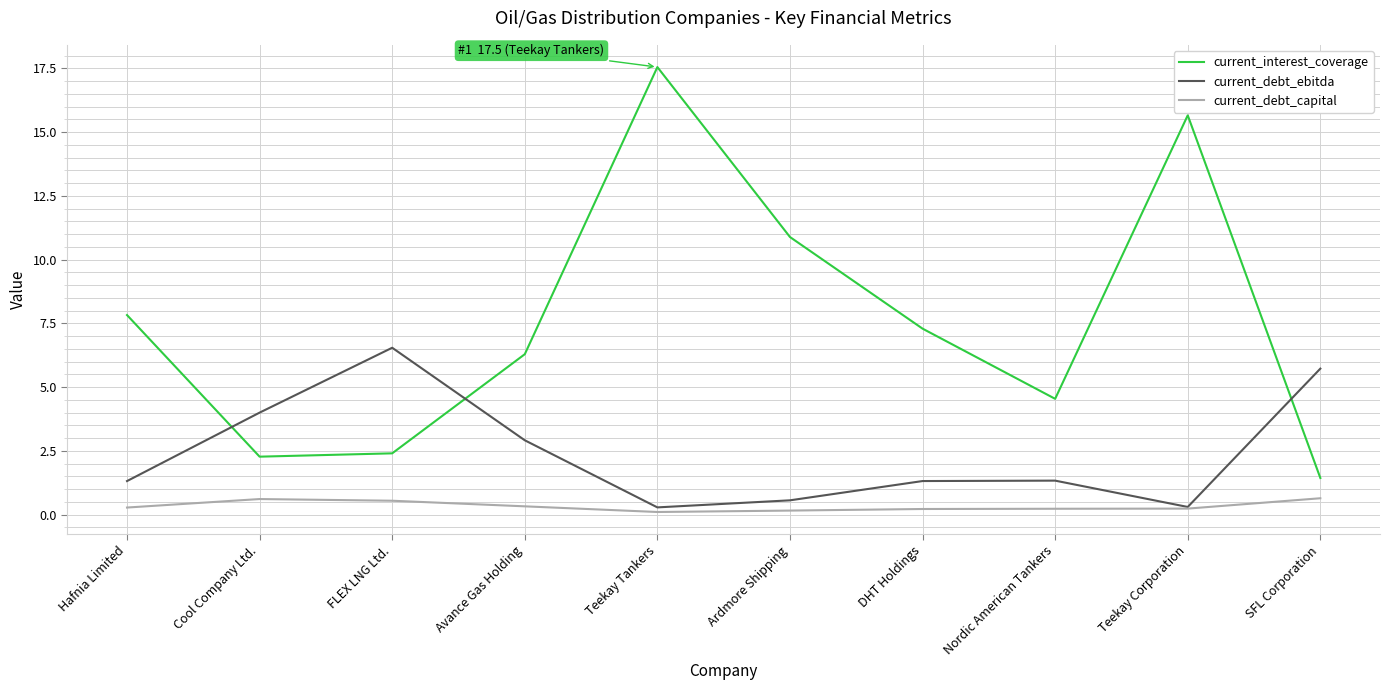

At which label does current_debt_ebitda first exceed 1?

Hafnia Limited